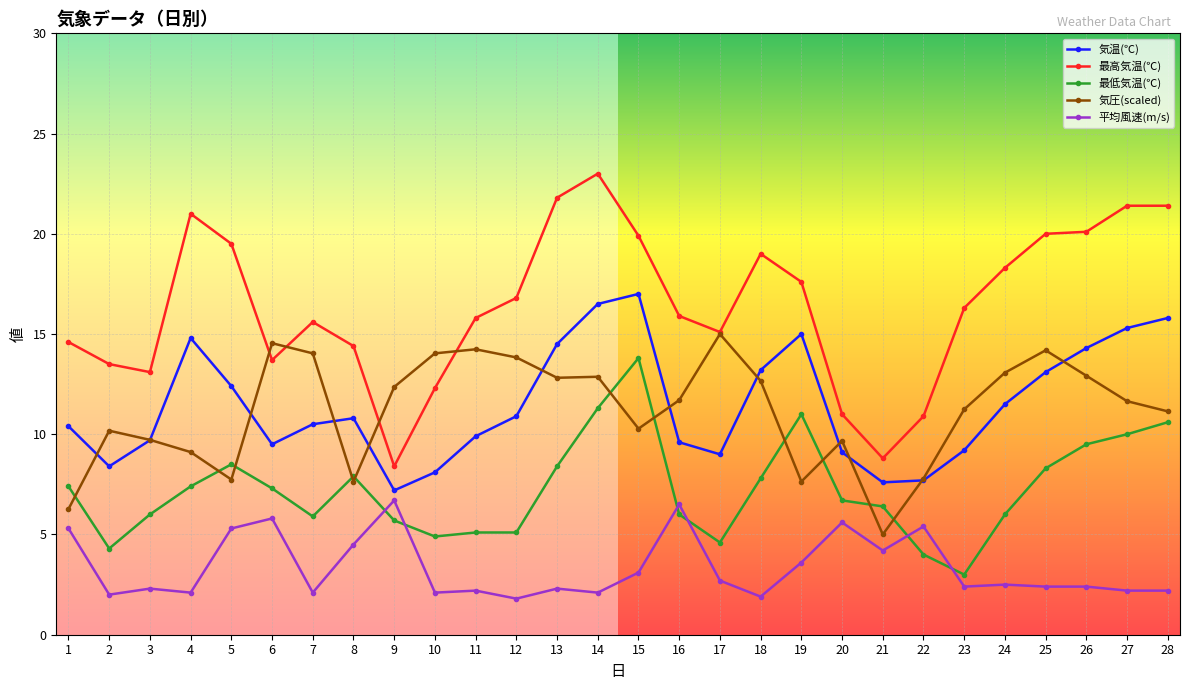

At 10, list the series in order from smallest to largest.

平均風速(m/s), 最低気温(℃), 気温(℃), 最高気温(℃), 気圧(scaled)